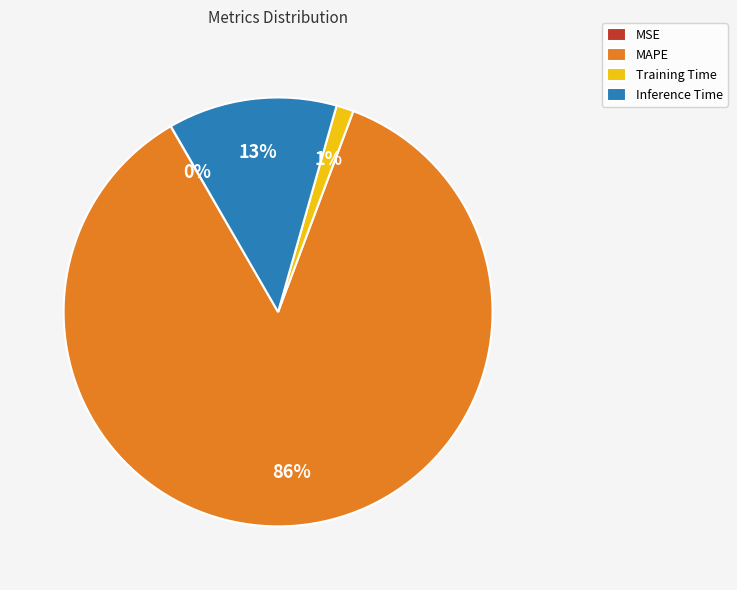

To the nearest percent, what is the average slice percentage?

25%